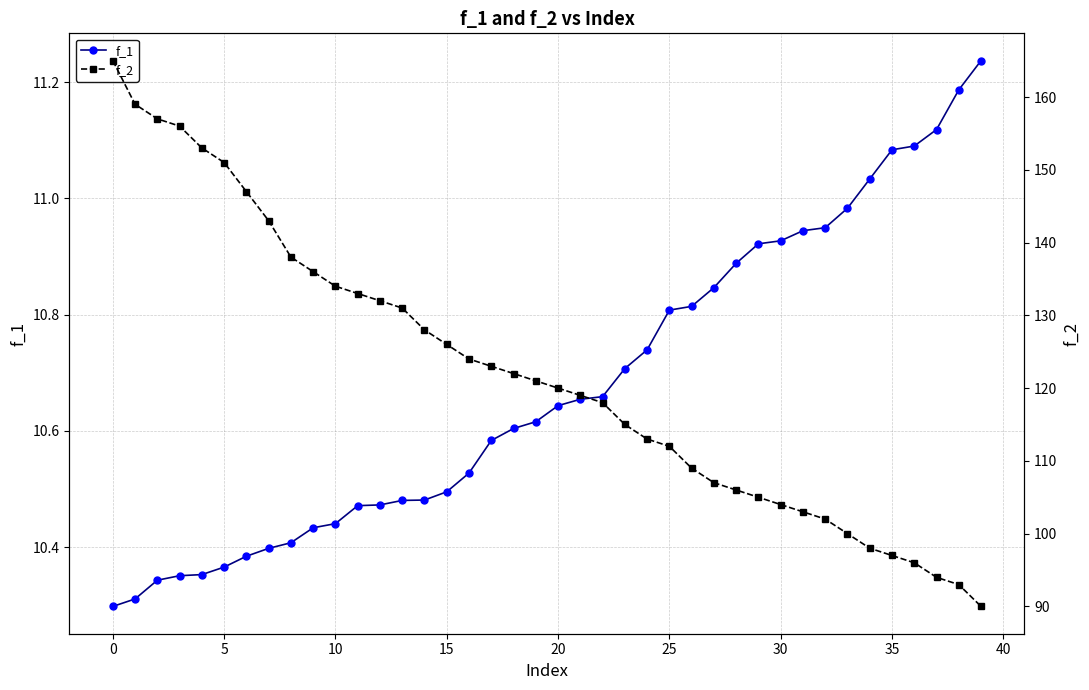

What is the sum of the f_1 values at 35 and 22?

21.7